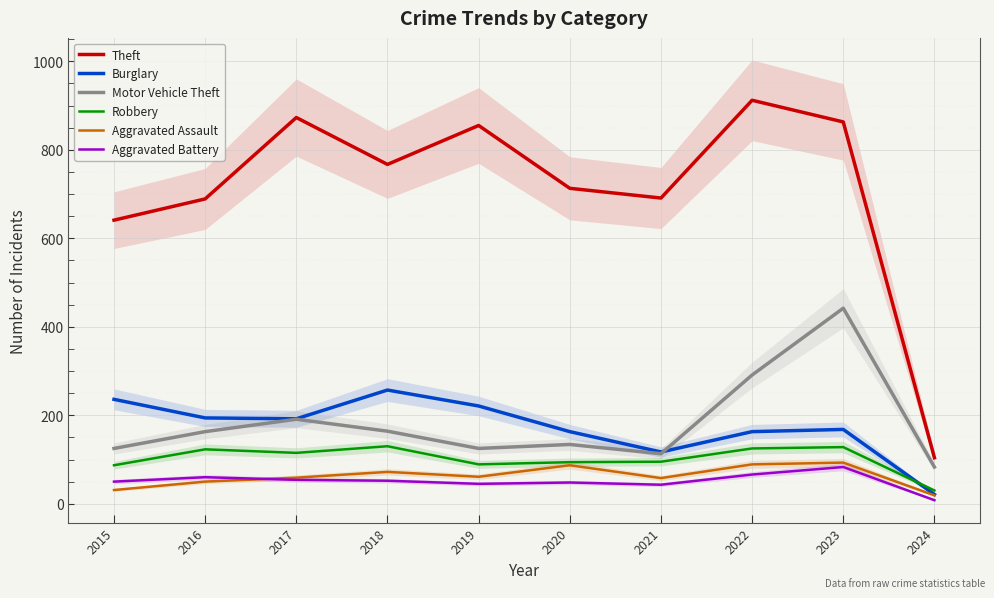

True or false: Aggravated Battery and Theft cross at least once.

False